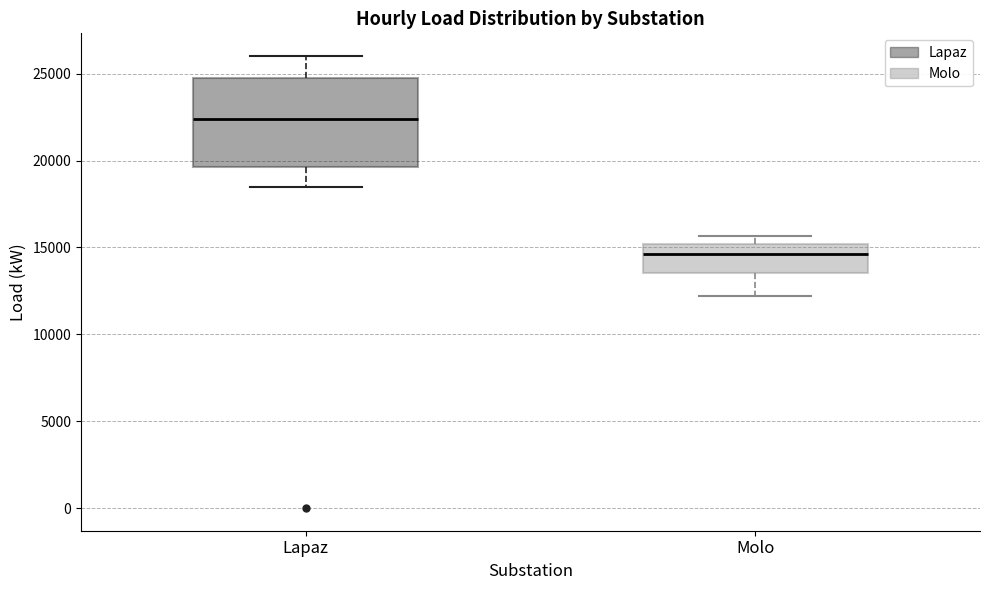

Comparing the boxes themselves (not the whiskers), which one is the tallest?

Lapaz